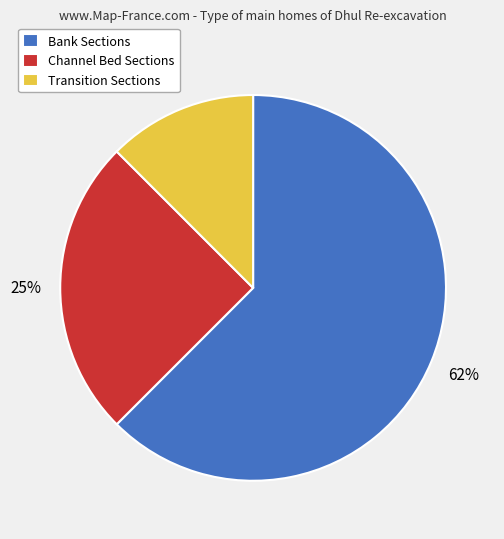

Is there any slice that represents more than half of the pie?

Yes